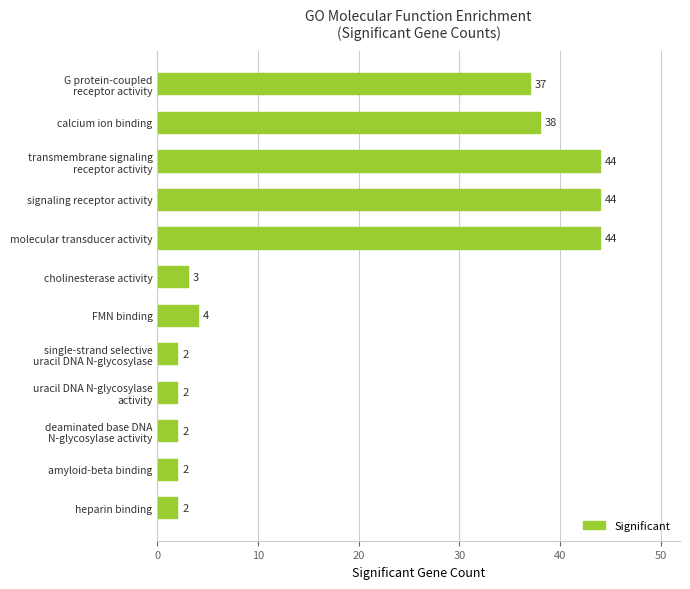

True or false: the data shows 5 at cholinesterase activity.

False